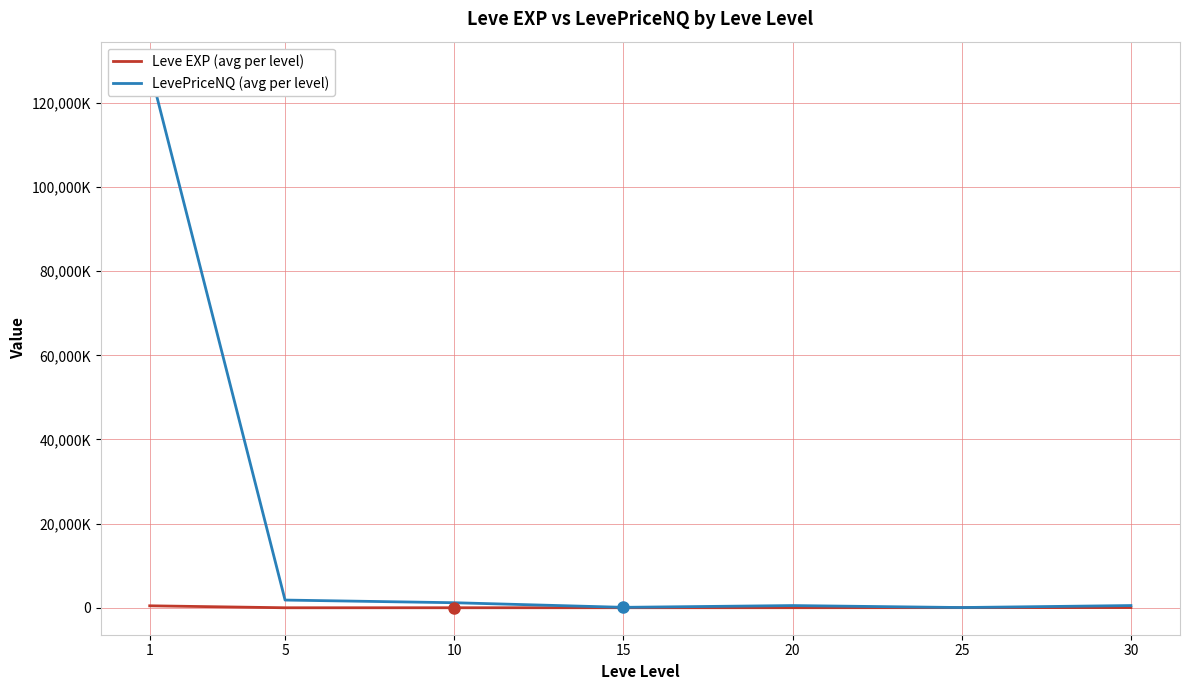

What are all the series names shown in the legend?

Leve EXP (avg per level), LevePriceNQ (avg per level)